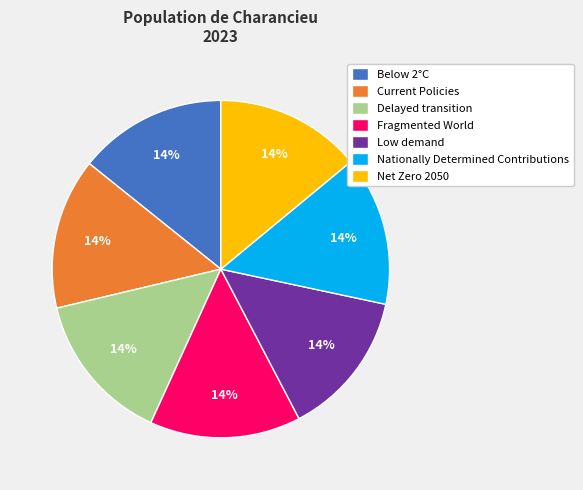

The Below 2°C slice represents 3% of the pie. True or false?

False